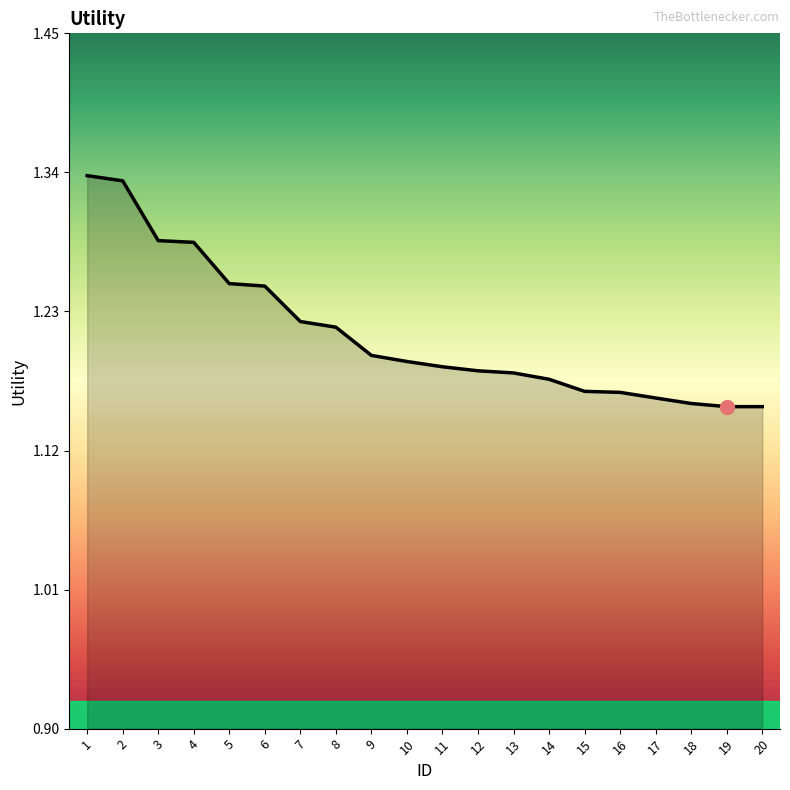

How many distinct data groups are displayed?

1